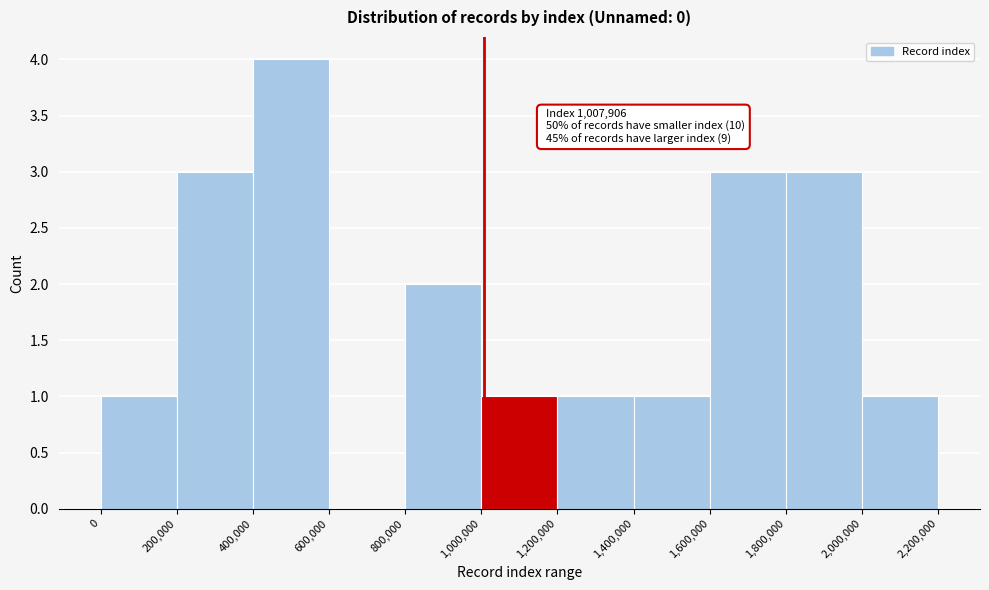

Over which range of the x-axis is the bar tallest?

400,000 to 600,000